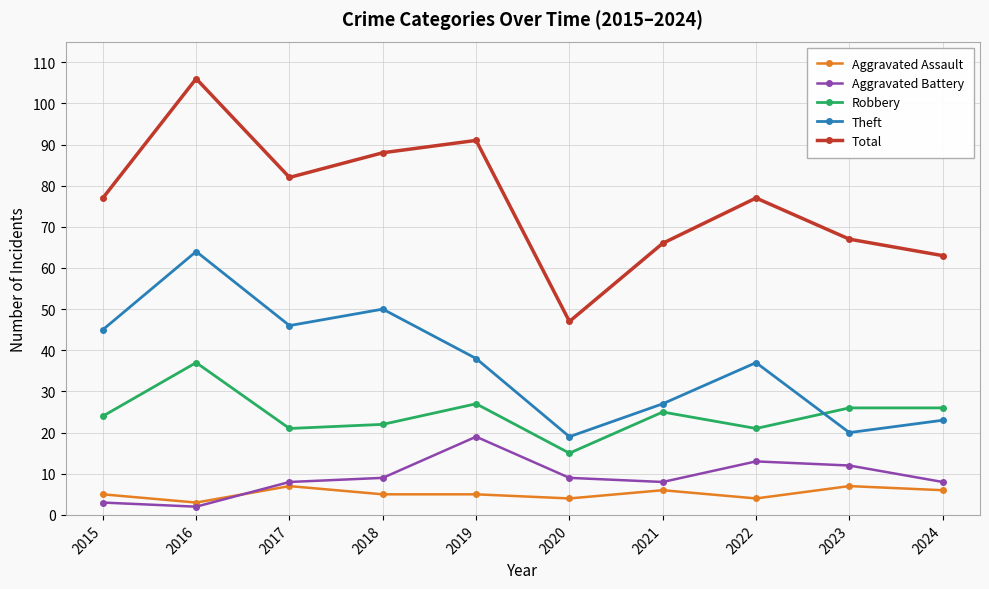

What is the difference between the highest and lowest values at 2022?

73